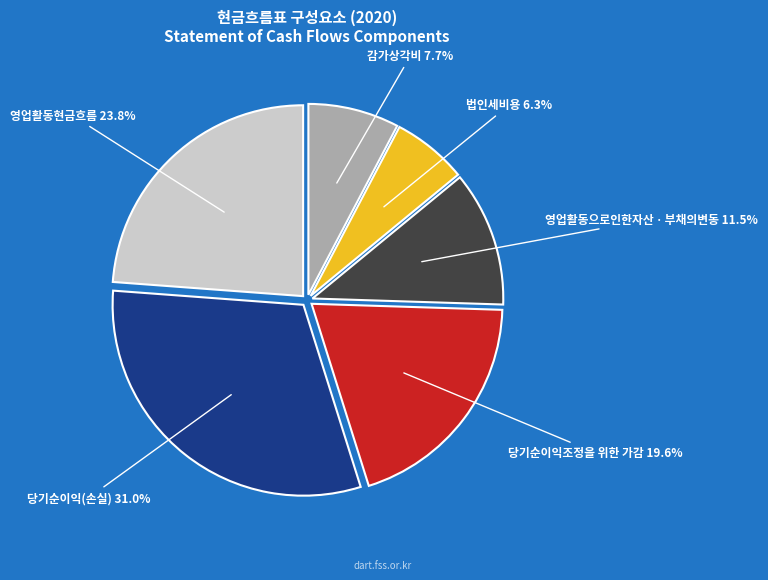

Is there any slice that represents more than half of the pie?

No